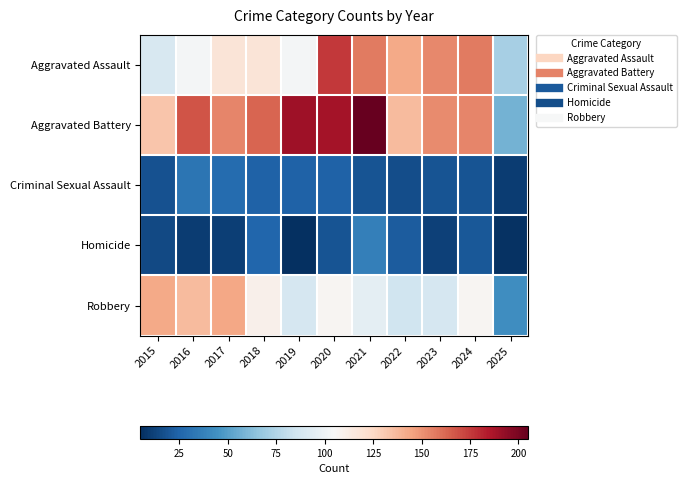

List the series in order of their peak value, highest first.

Aggravated Battery, Aggravated Assault, Robbery, Homicide, Criminal Sexual Assault